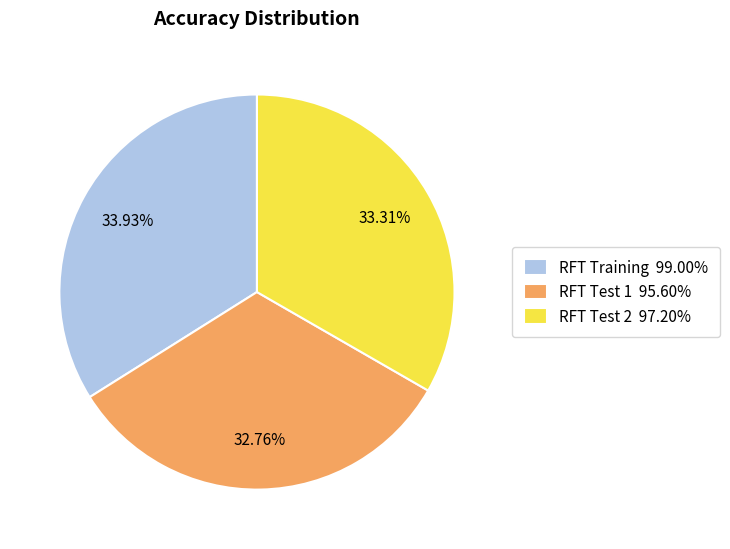

What percentage is NOT represented by RFT Test 2?

66.7%